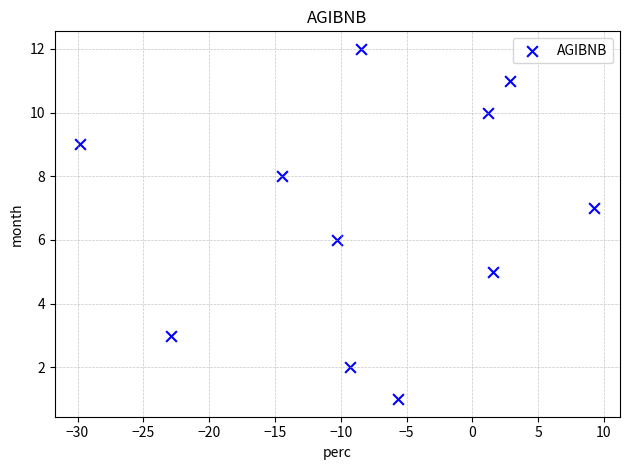

What is the average Y value?

7